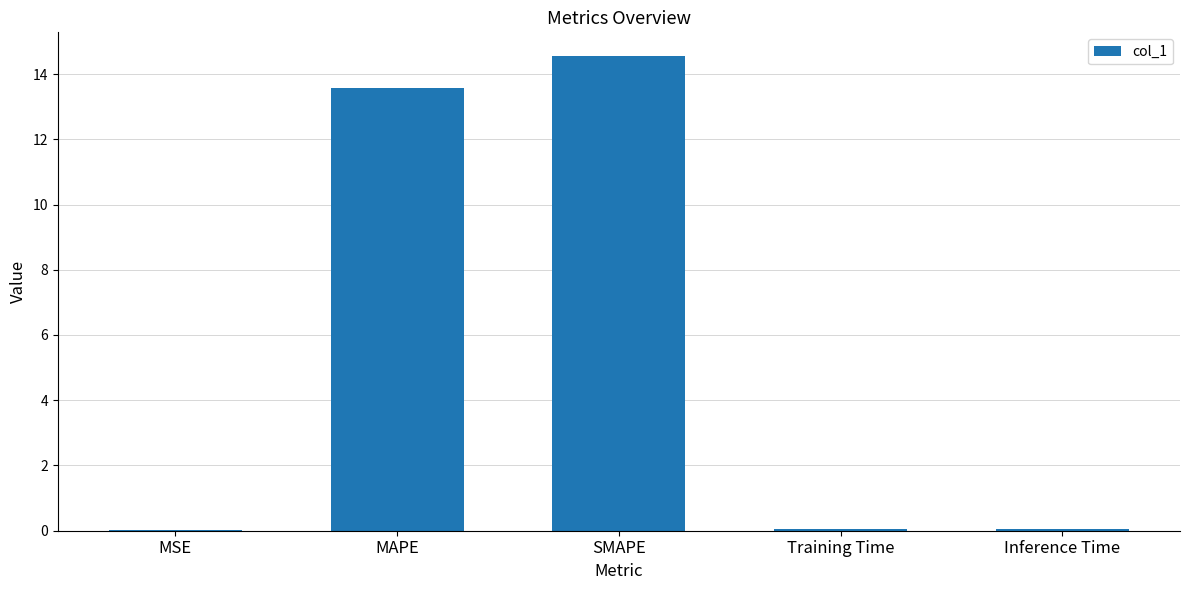

Where is the data nearest to the value 7?

MAPE